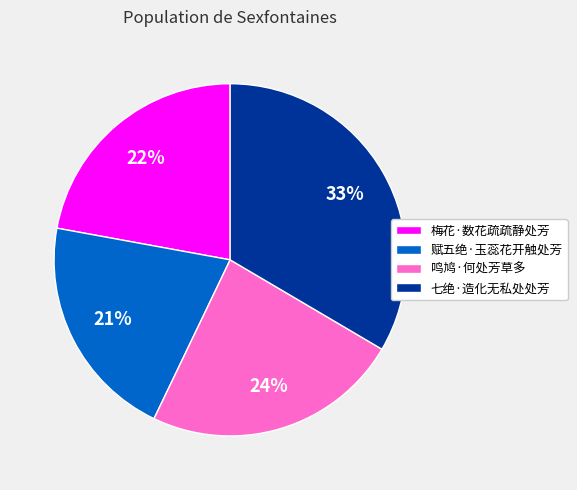

How many segments does this pie chart have?

4